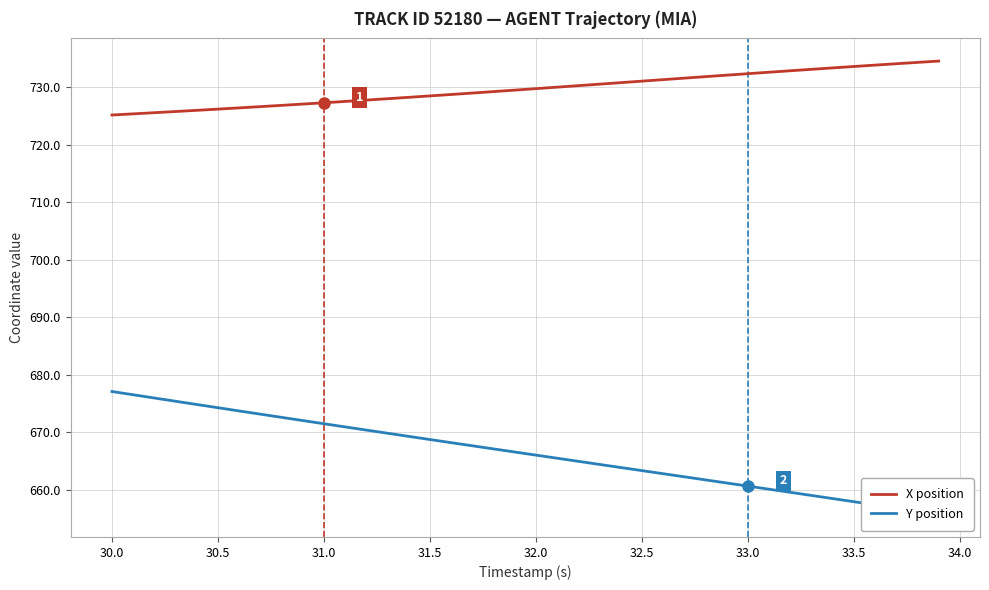

What is the value of the X position point at the 14th from the left?

728.0